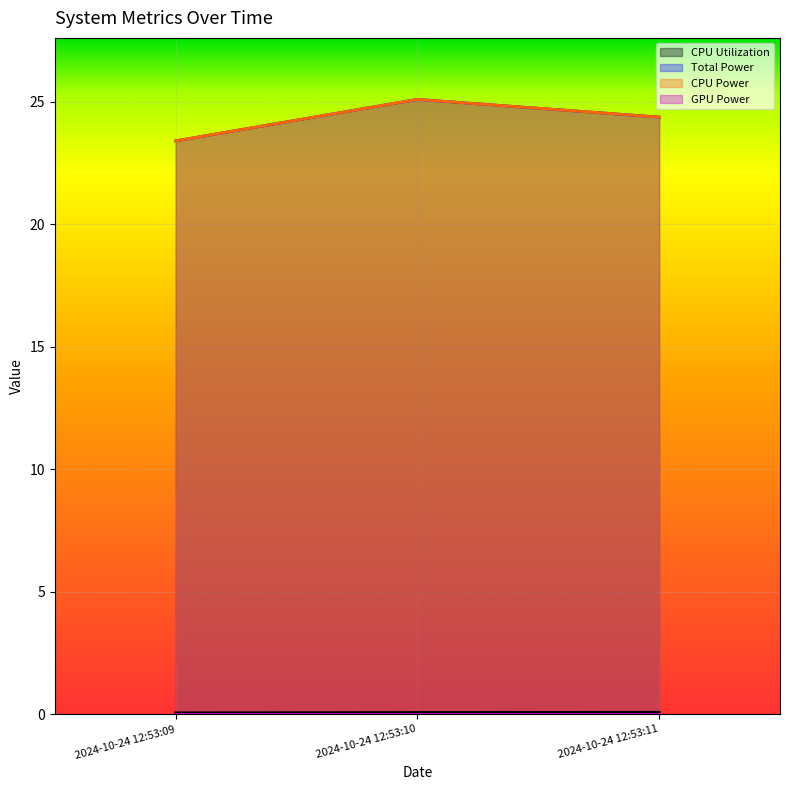

Which category has the highest value in the Total Power series?

2024-10-24 12:53:10